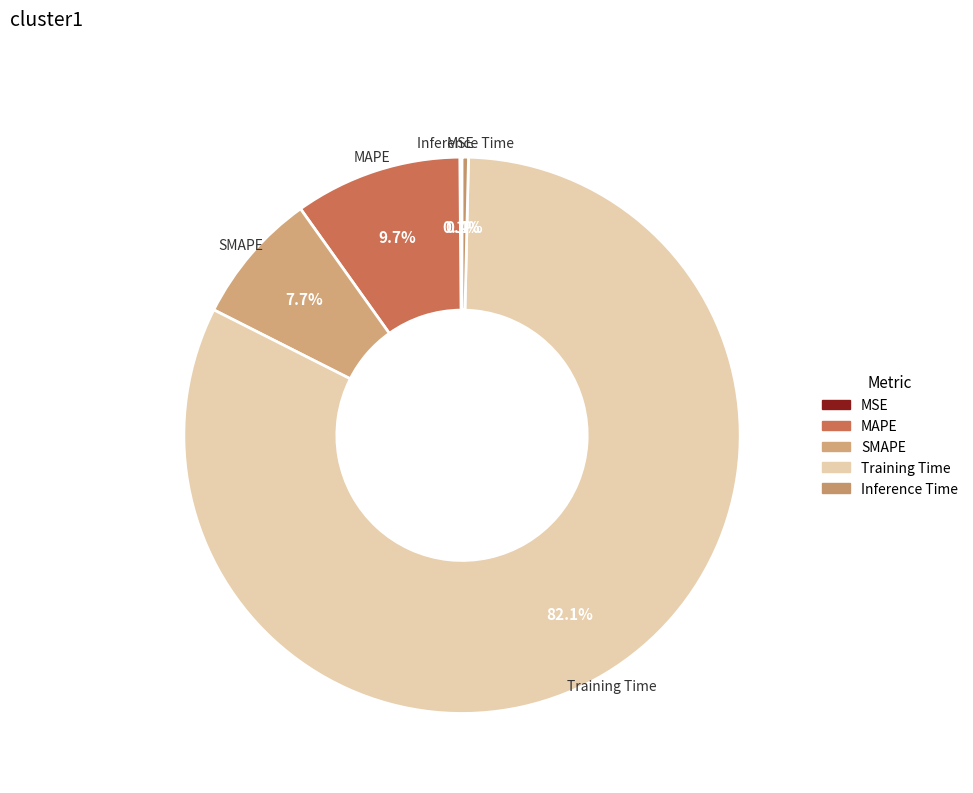

Which category has the biggest portion of the pie?

Training Time